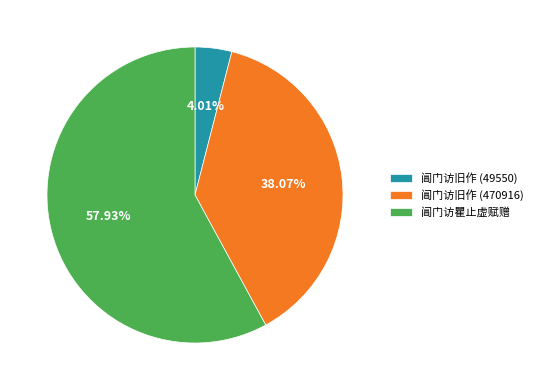

What is the ratio of the value at 阊门访旧作 (470916) to the value at 阊门访旧作 (49550)?

9.5